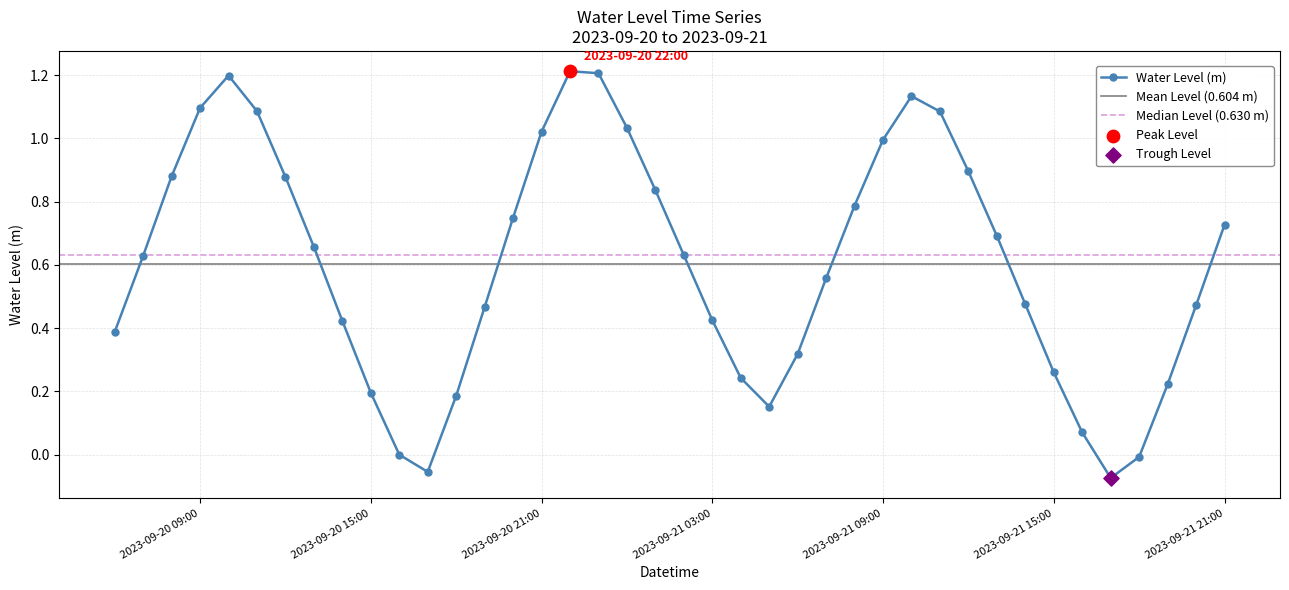

What is the change in value from 2023-09-21 01:00 to 2023-09-21 21:00?

-0.1